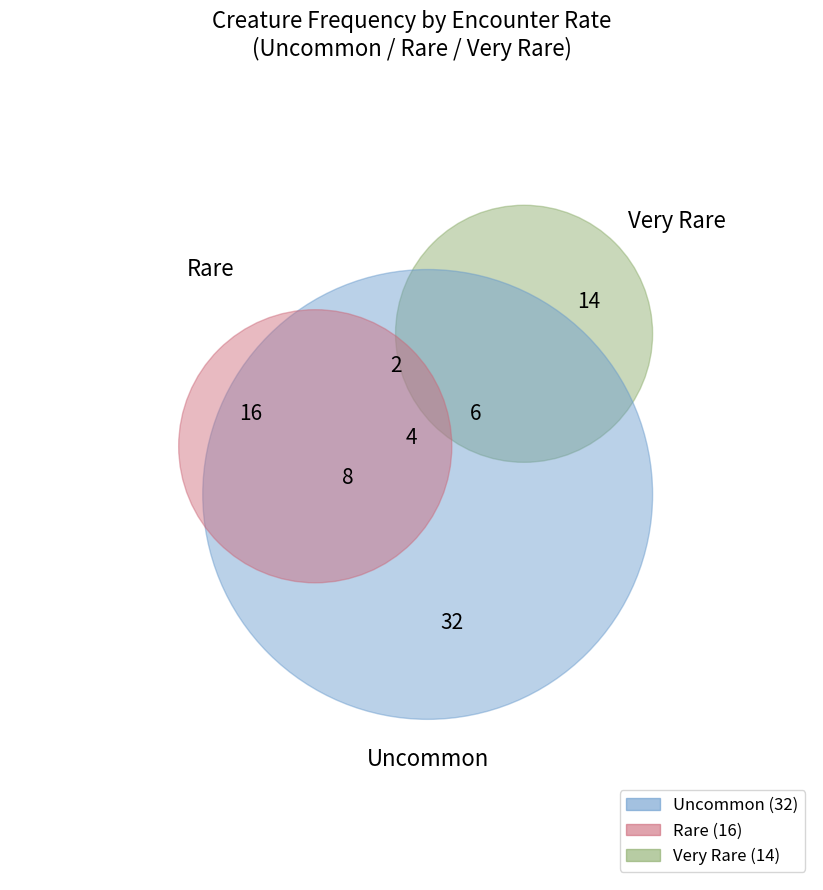

Do Uncommon and Very Rare together represent more than half of the pie?

Yes